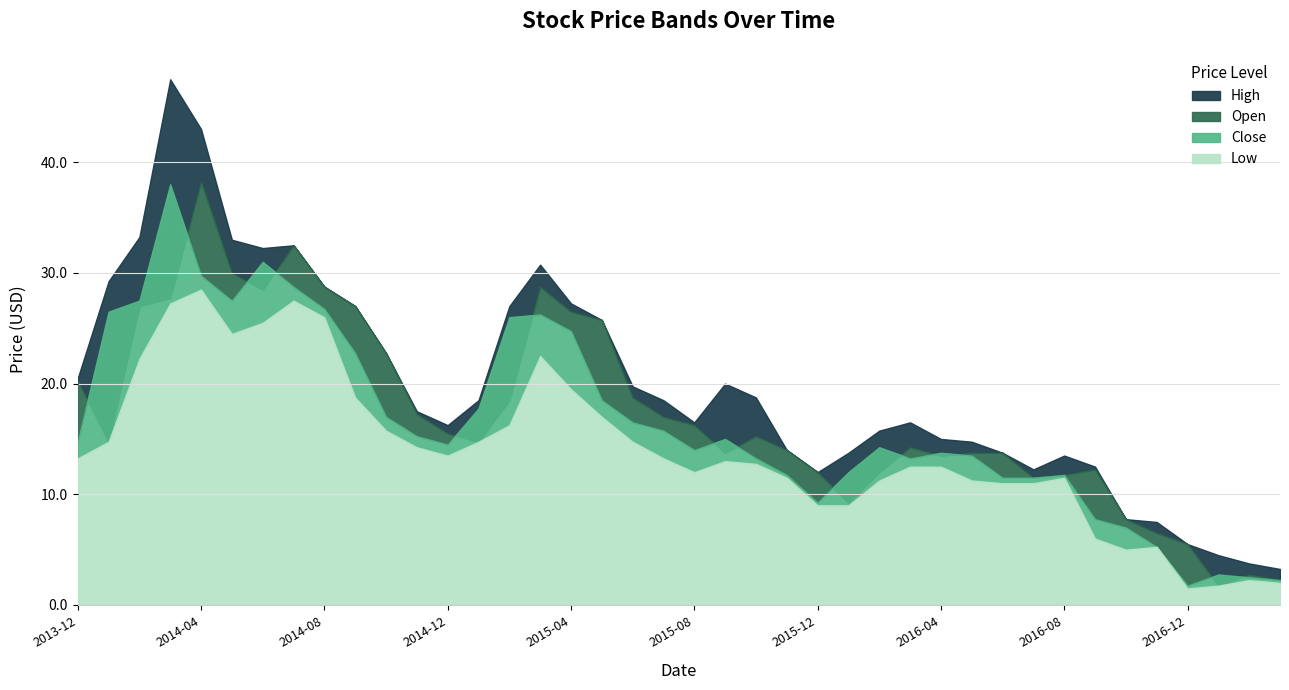

Between 2014-05 and 2015-03, which series saw the biggest shift?

High